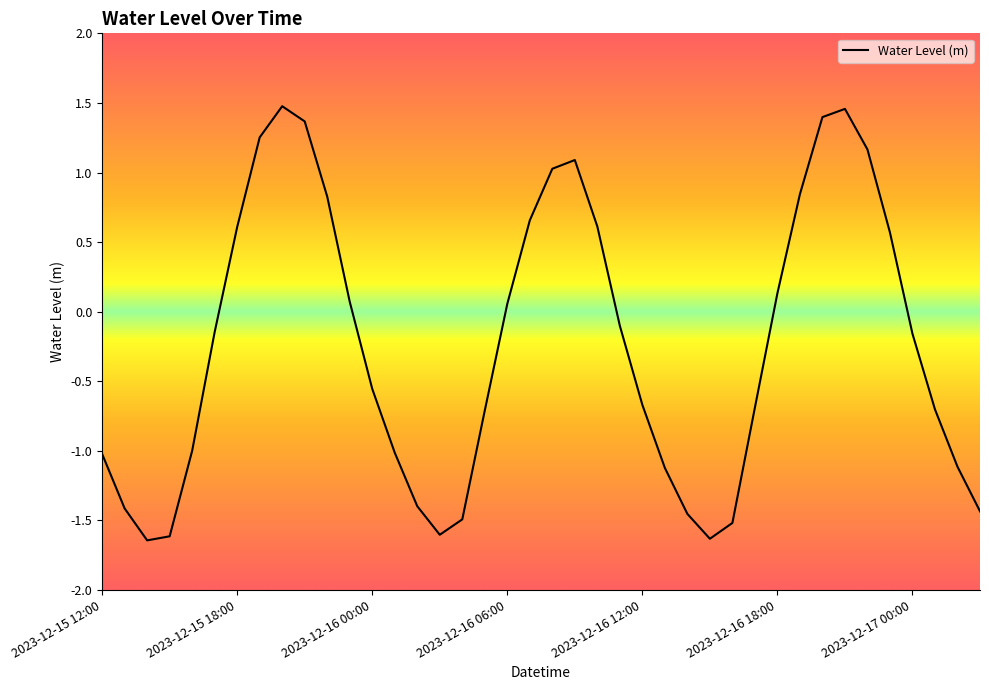

What is the difference between the maximum and minimum values?

3.1